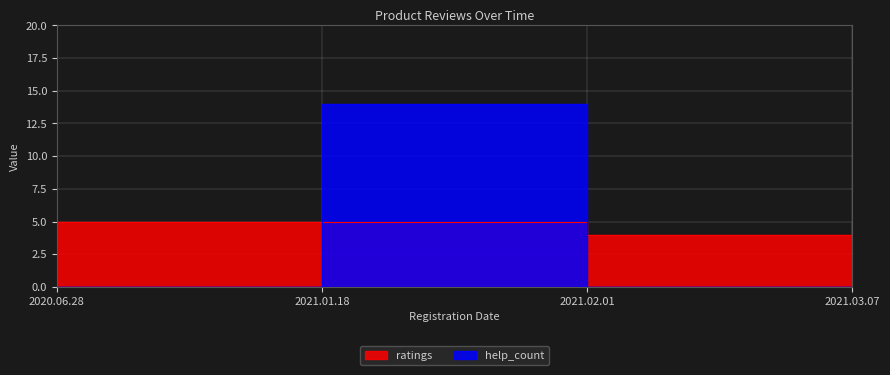

The ratings series shows 3 at 2021.02.01. True or false?

False